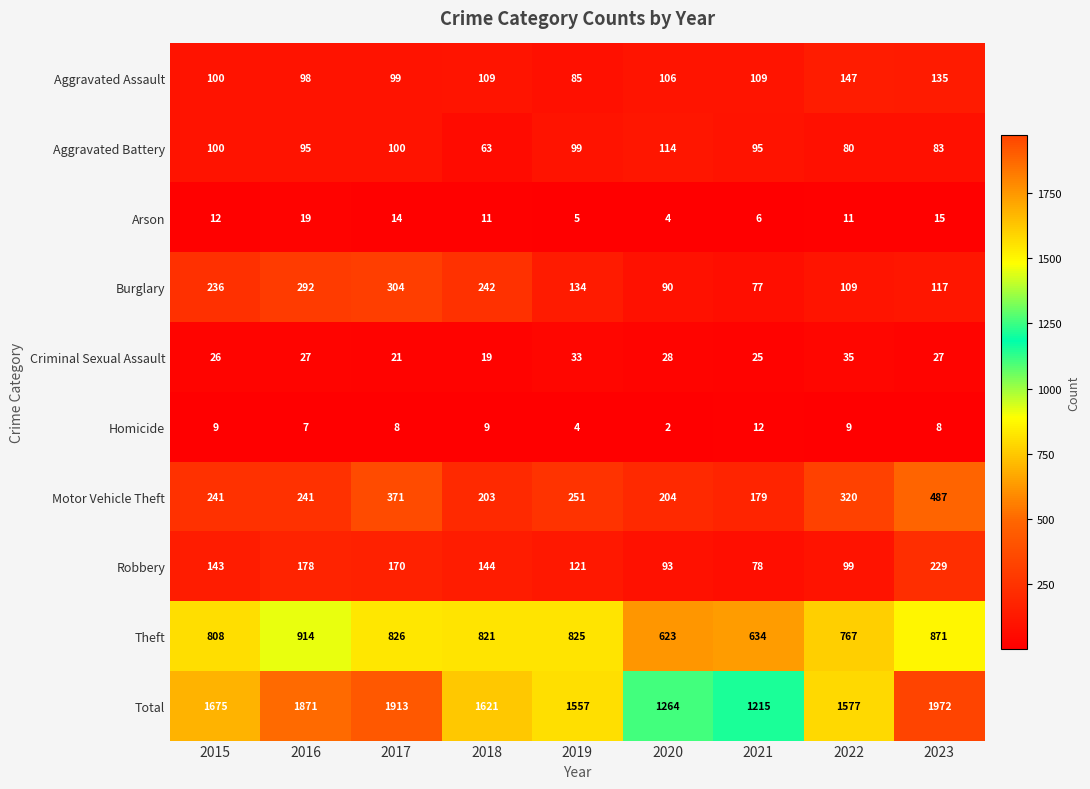

What is the total value across all series at 2017?

3826